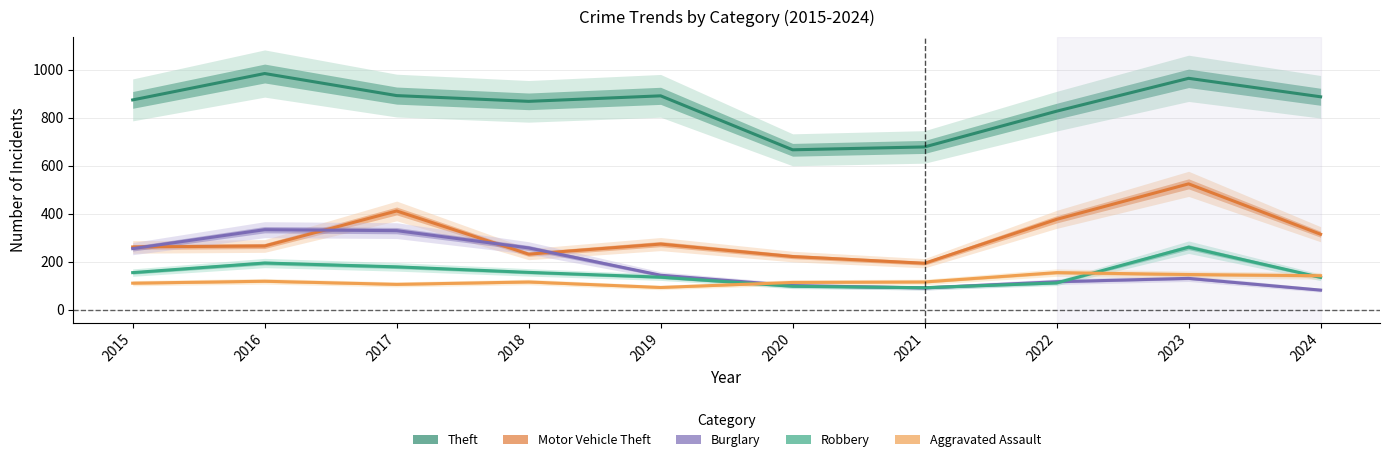

Is this an area chart (filled region under the line)?

No